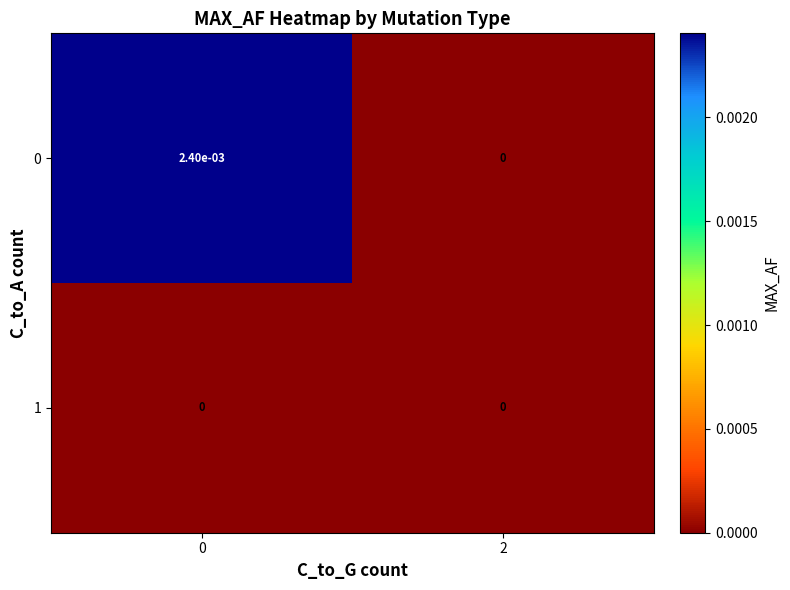

Is the value of 1 at 2 greater than the value of 0 at 0?

No